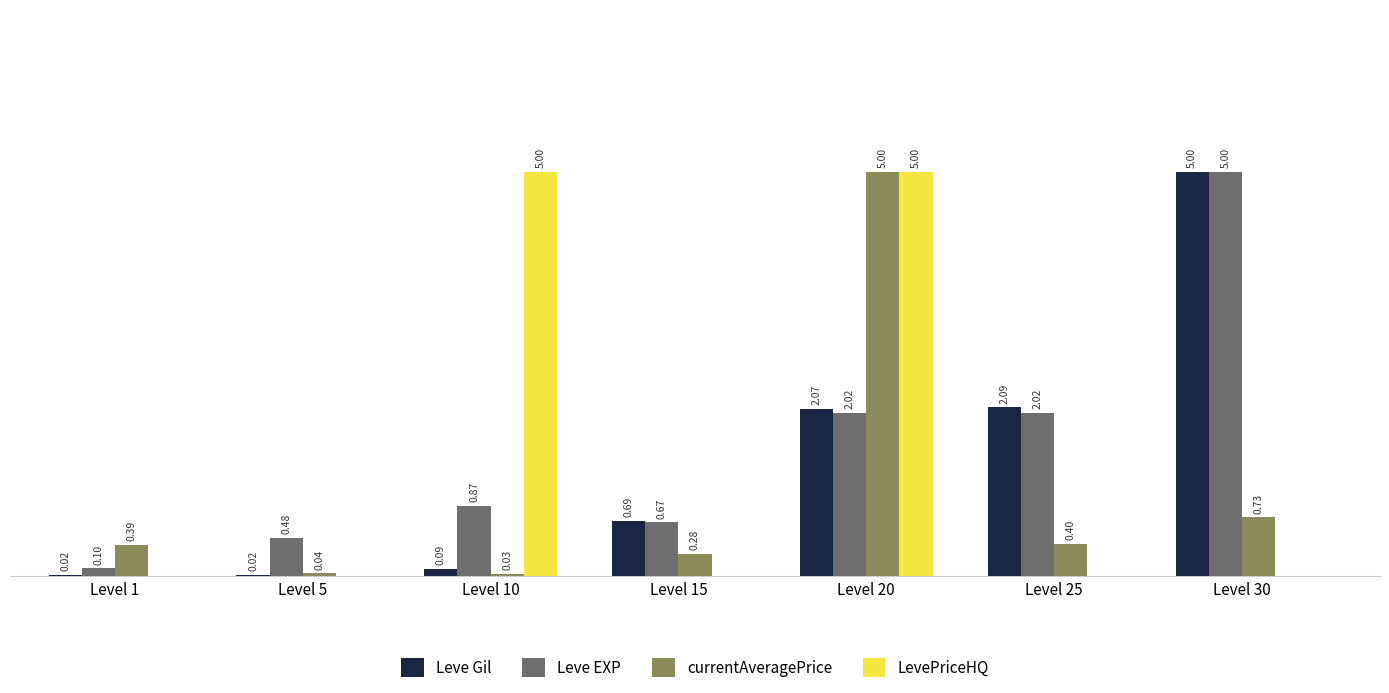

Between Level 15 and Level 20, which series saw the biggest shift?

LevePriceHQ